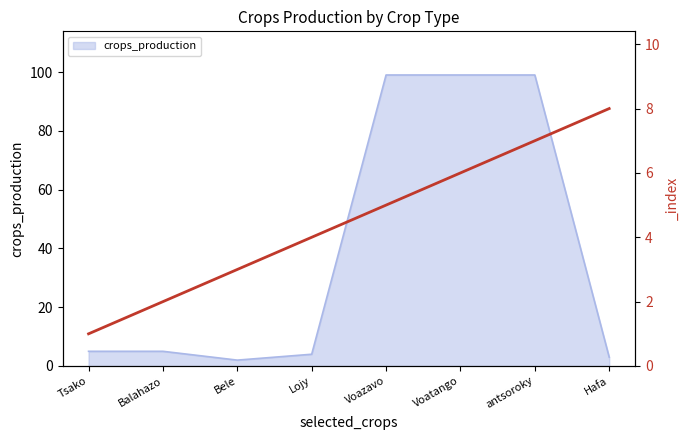

List the series in order of their peak value, lowest first.

_index, crops_production